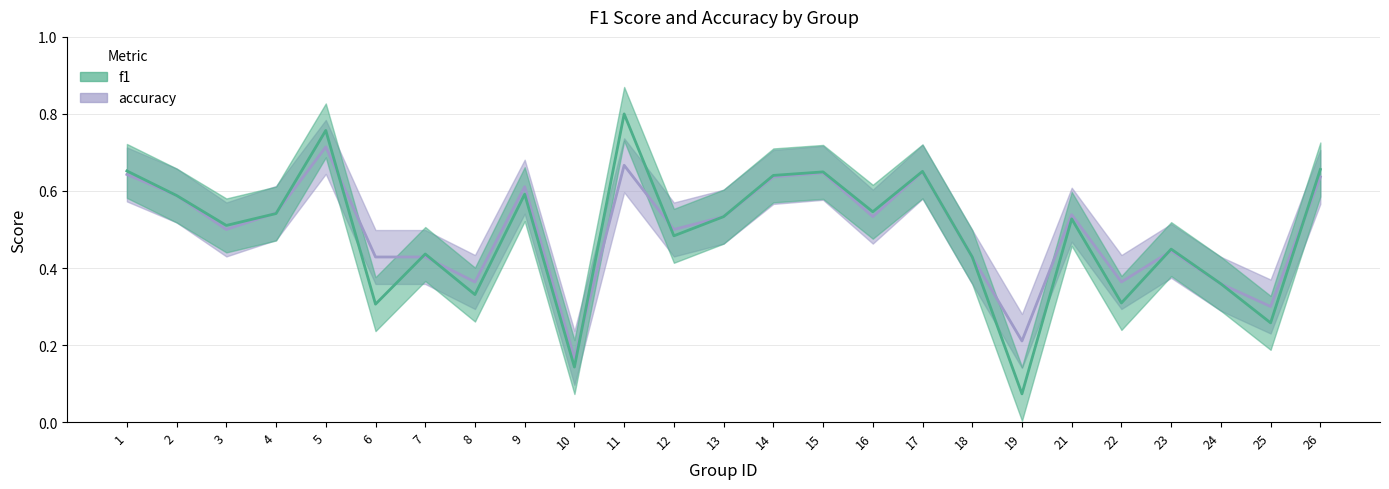

What is the sum of the accuracy values at 4 and 12?

1.0